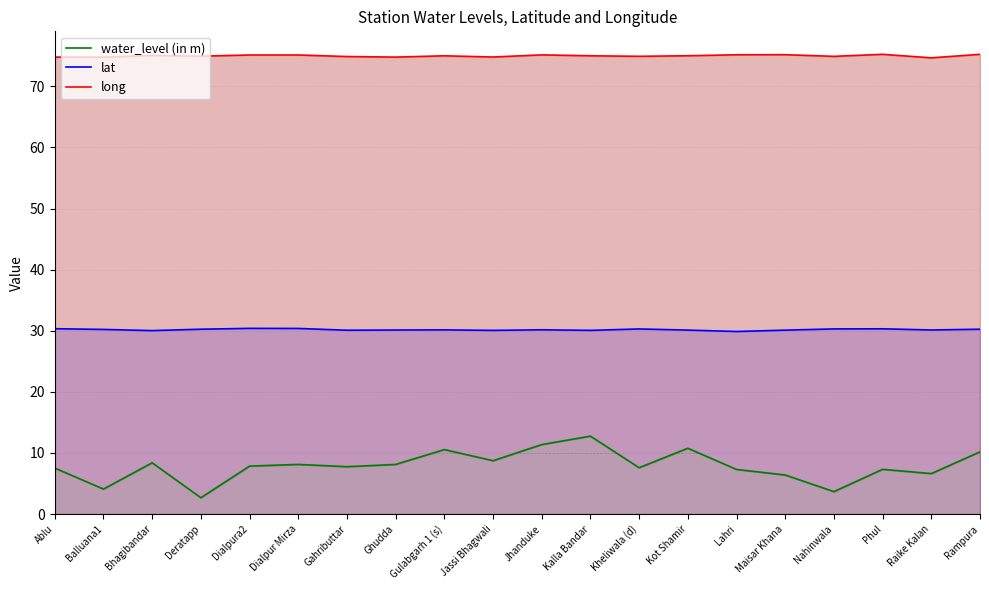

Between Deratapp and Maisar Khana, which is larger?

Maisar Khana